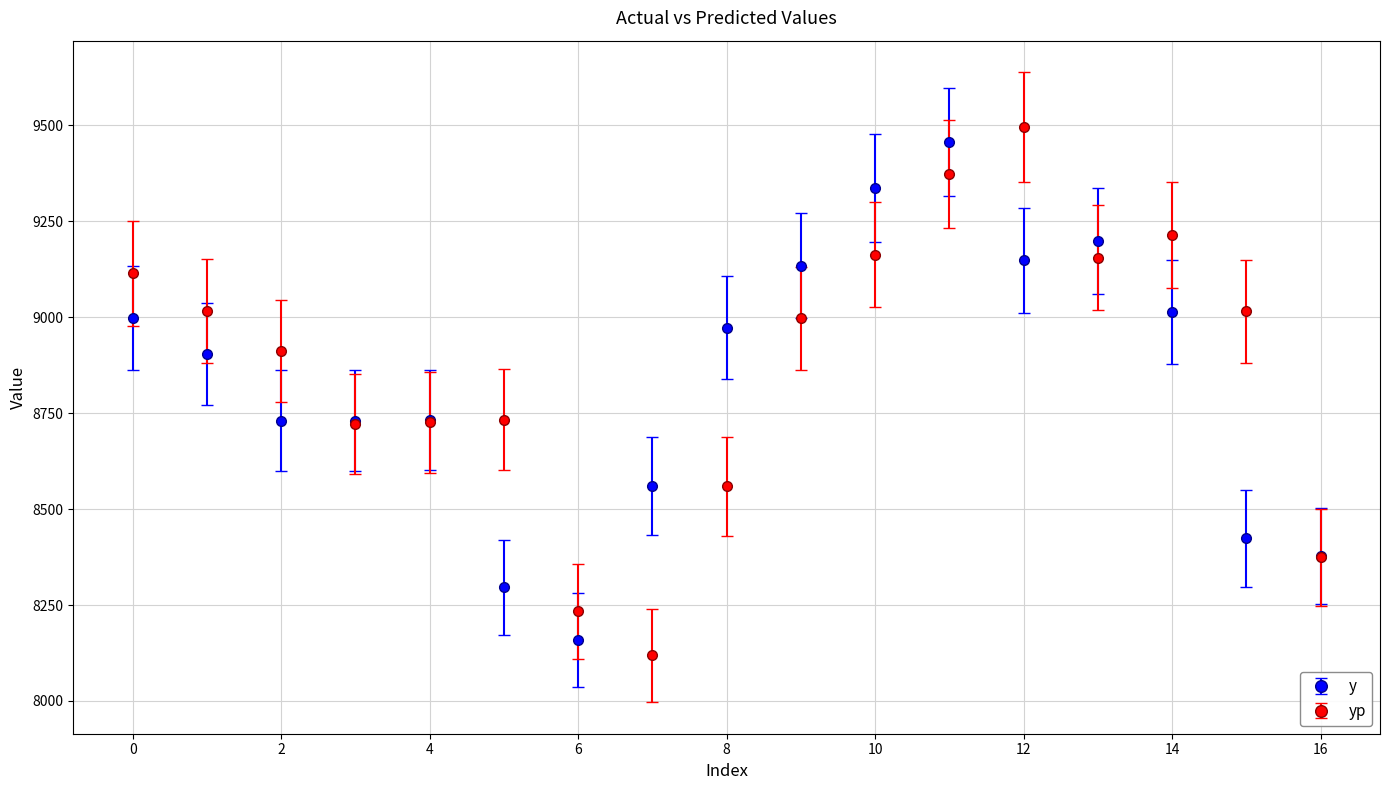

What is the value of the yp point at the 7th from the left?

8233.3